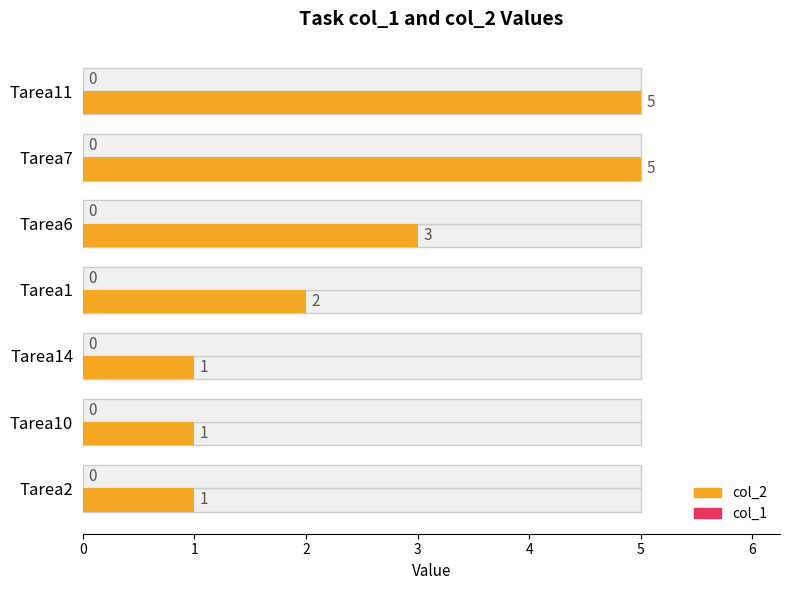

Is it true that col_2 equals 1.0 at Tarea10?

True